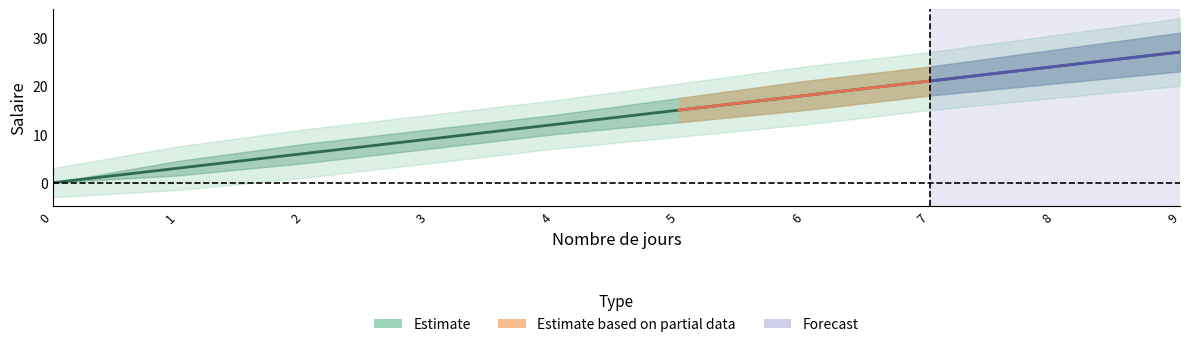

List the labels in order of Salaire_upper value, largest first.

9, 8, 7, 6, 5, 4, 3, 2, 1, 0